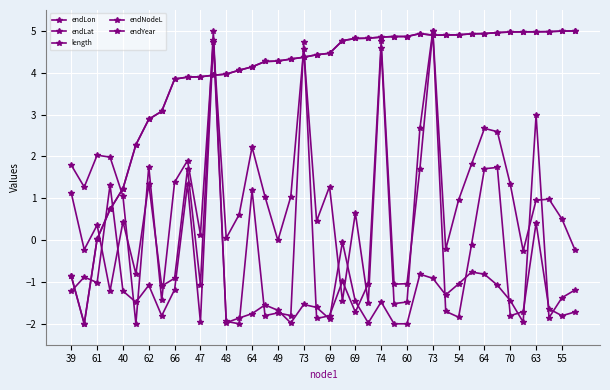

How many negative values does the length series have?

33